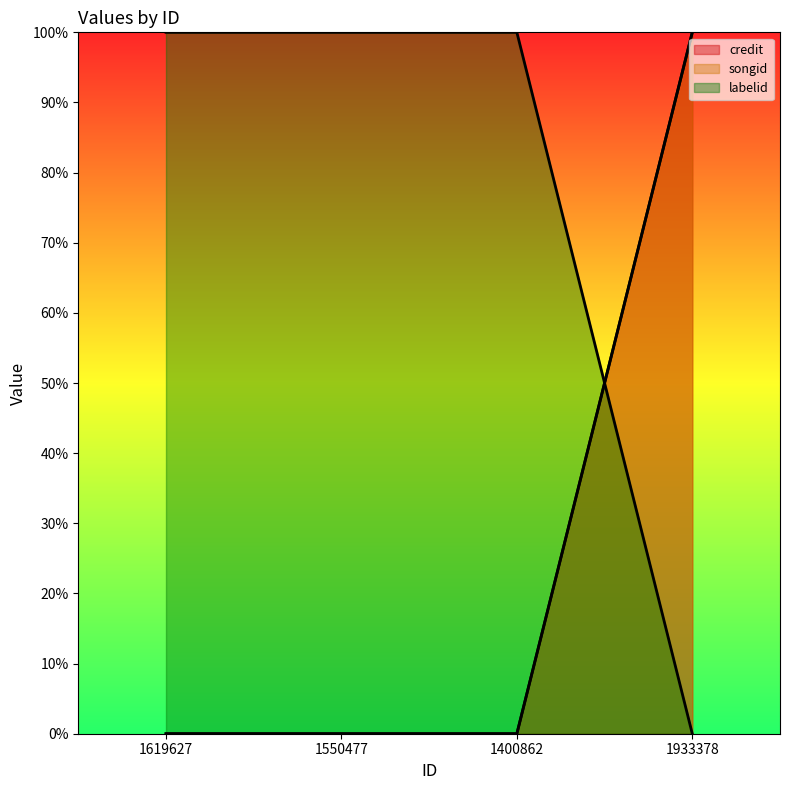

What is the highest value of the credit series?

100